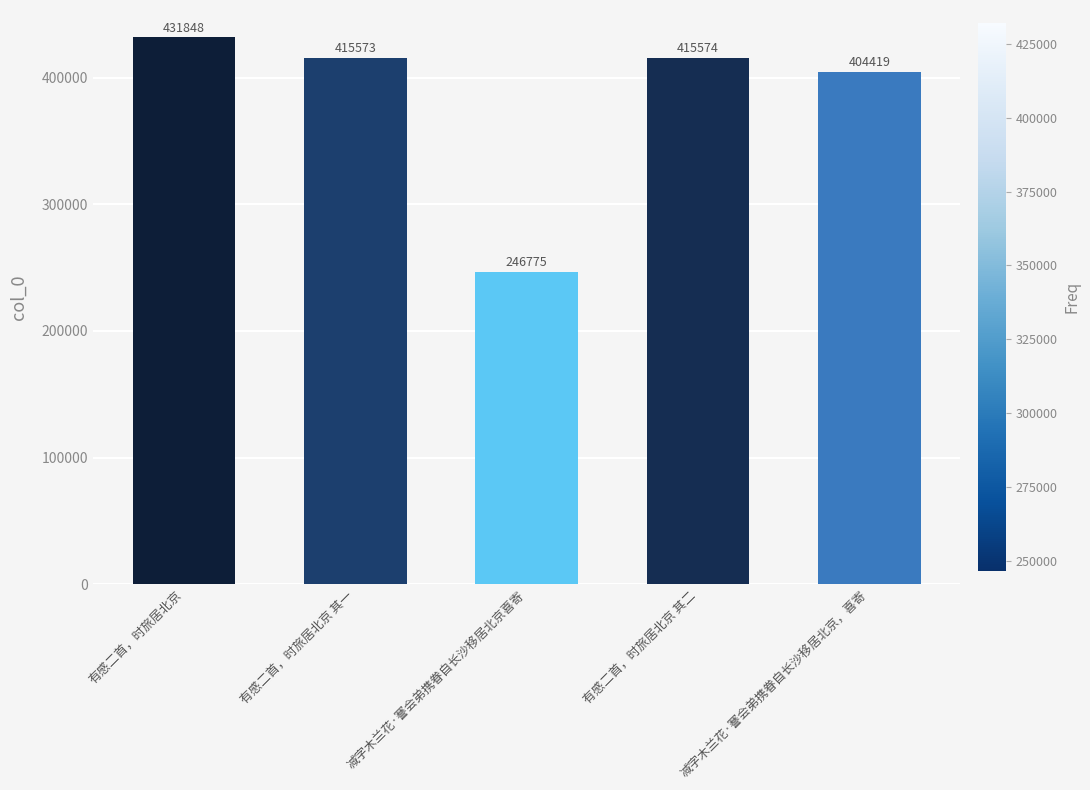

What is the minimum value shown in the chart?

246775